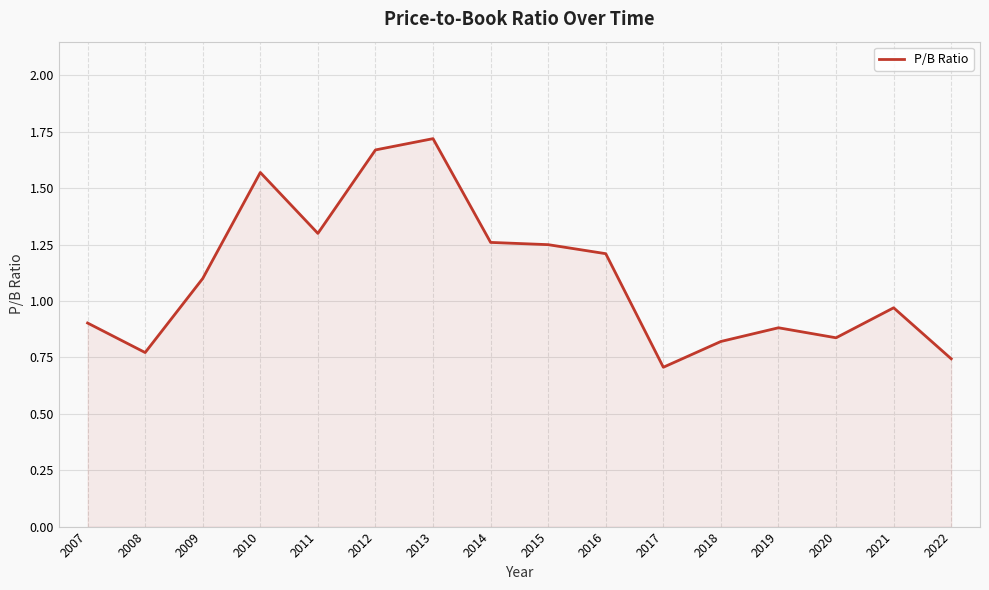

What is the ratio of the value at 2009 to the value at 2016?

0.9